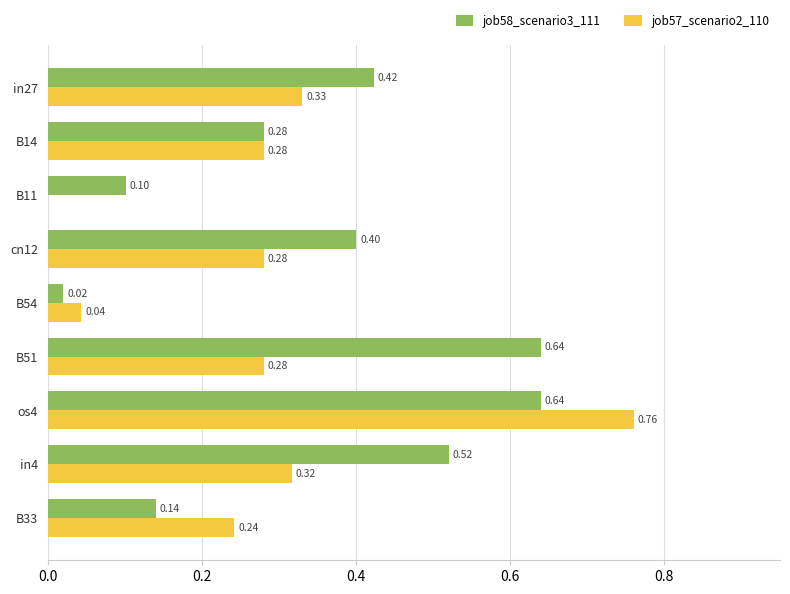

What is the sum of all job58_scenario3_111 values?

3.2